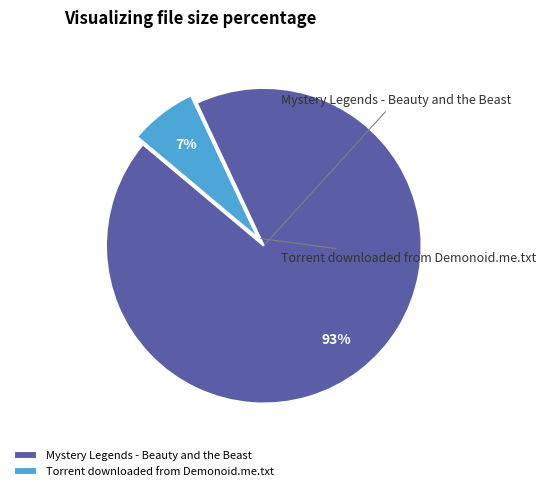

Do Torrent downloaded from Demonoid.me.txt and Mystery Legends - Beauty and the Beast together represent more than half of the pie?

Yes